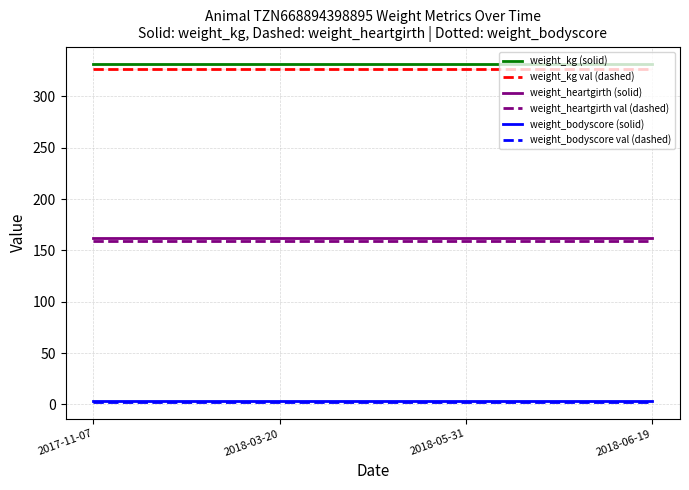

True or false: weight_bodyscore val (dashed) has a value of 3.8 at 2017-11-07.

False